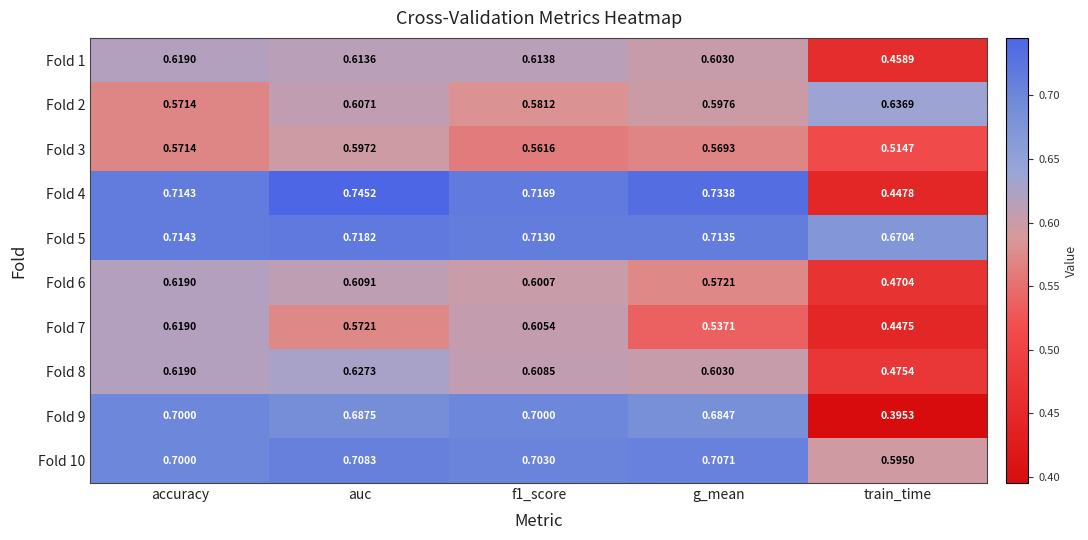

At which category does the chart reach its peak across all series?

auc